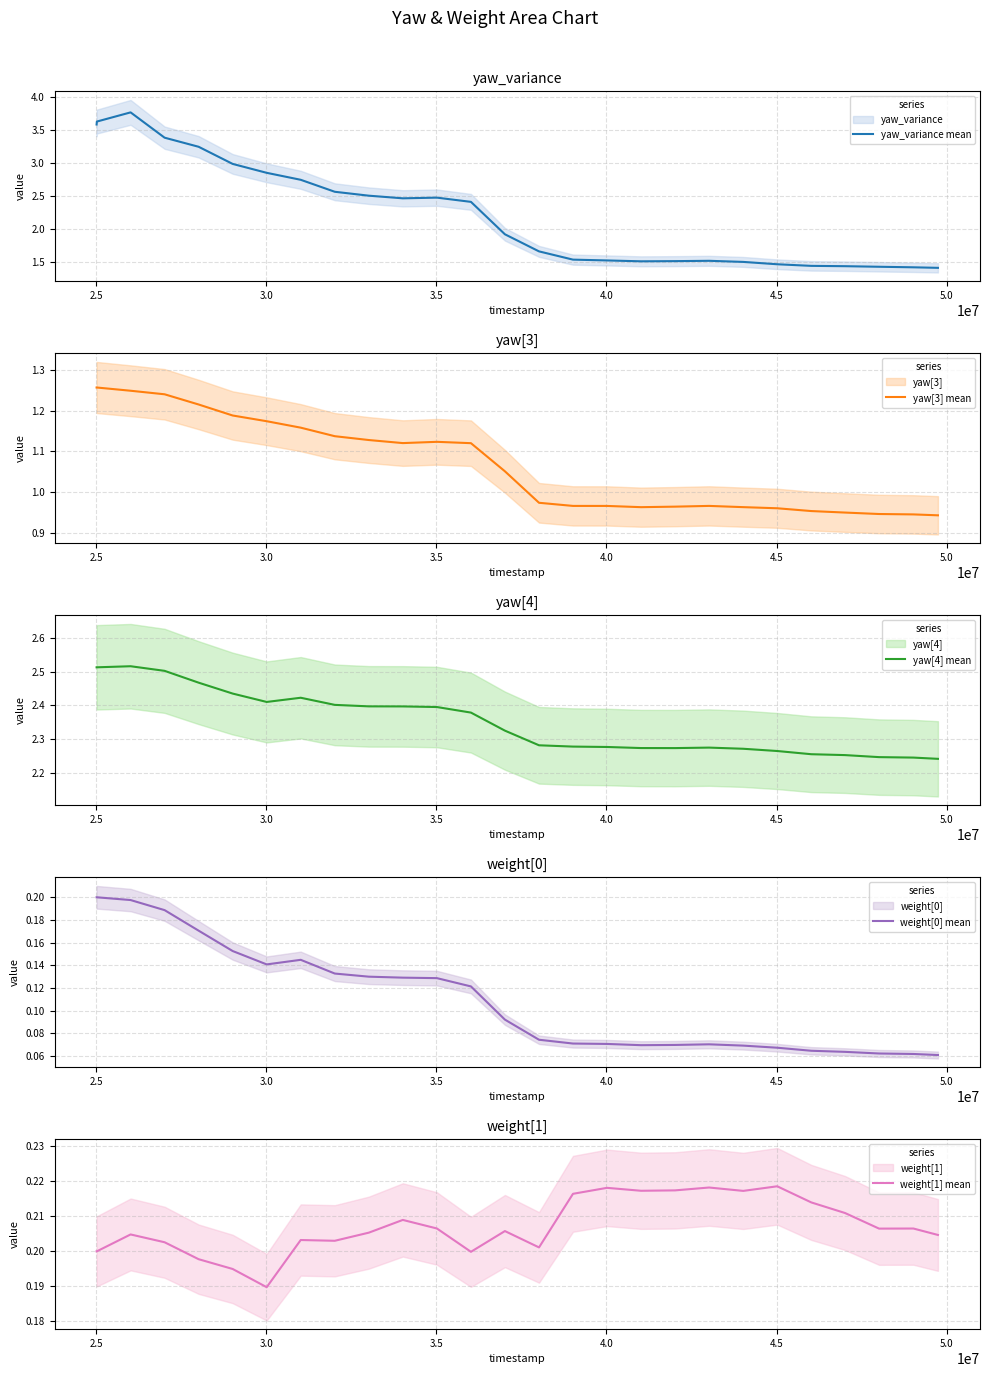

Reading left to right, extract all data points from this chart.

yaw_variance mean: 3.6	3.6	3.8	3.4	3.2	3.0	2.8	2.7	2.6	2.5	2.5	2.5	2.4	1.9	1.7	1.5	1.5	1.5	1.5	1.5	1.5	1.5	1.4	1.4	1.4	1.4	1.4
yaw[3] mean: 1.3	1.3	1.2	1.2	1.2	1.2	1.2	1.2	1.1	1.1	1.1	1.1	1.1	1.1	1.0	1.0	1.0	1.0	1.0	1.0	1.0	1.0	1.0	0.9	0.9	0.9	0.9
yaw[4] mean: 2.5	2.5	2.5	2.5	2.5	2.4	2.4	2.4	2.4	2.4	2.4	2.4	2.4	2.3	2.3	2.3	2.3	2.3	2.3	2.3	2.3	2.3	2.3	2.3	2.2	2.2	2.2
weight[0] mean: 0.2	0.2	0.2	0.2	0.2	0.2	0.1	0.1	0.1	0.1	0.1	0.1	0.1	0.1	0.1	0.1	0.1	0.1	0.1	0.1	0.1	0.1	0.1	0.1	0.1	0.1	0.1
weight[1] mean: 0.2	0.2	0.2	0.2	0.2	0.2	0.2	0.2	0.2	0.2	0.2	0.2	0.2	0.2	0.2	0.2	0.2	0.2	0.2	0.2	0.2	0.2	0.2	0.2	0.2	0.2	0.2